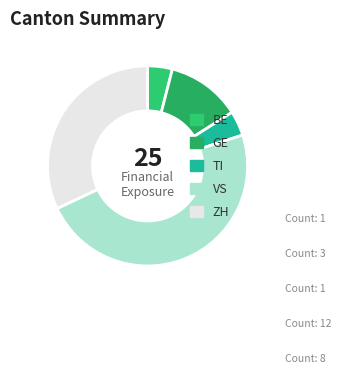

What is the ratio of the value at VS to the value at GE?

4.0